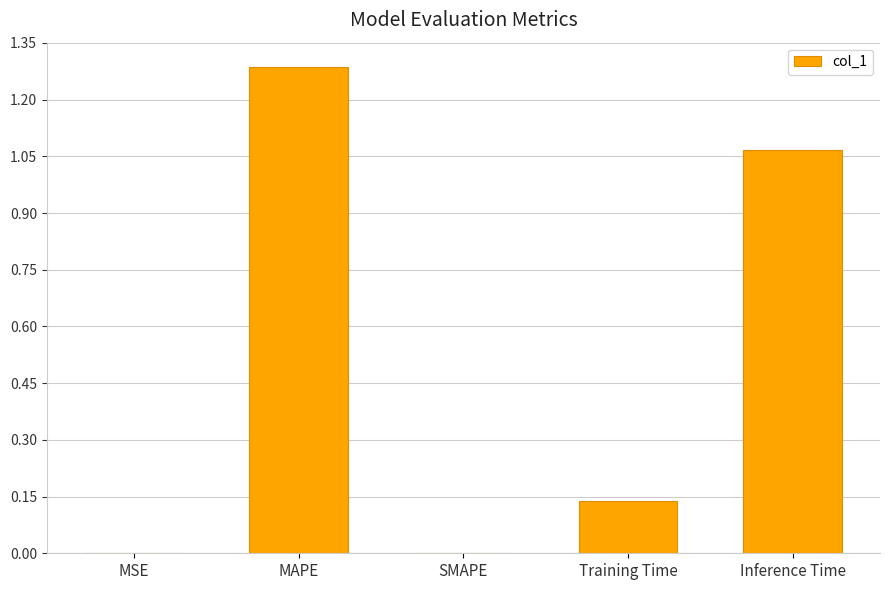

Are the bars horizontal?

No